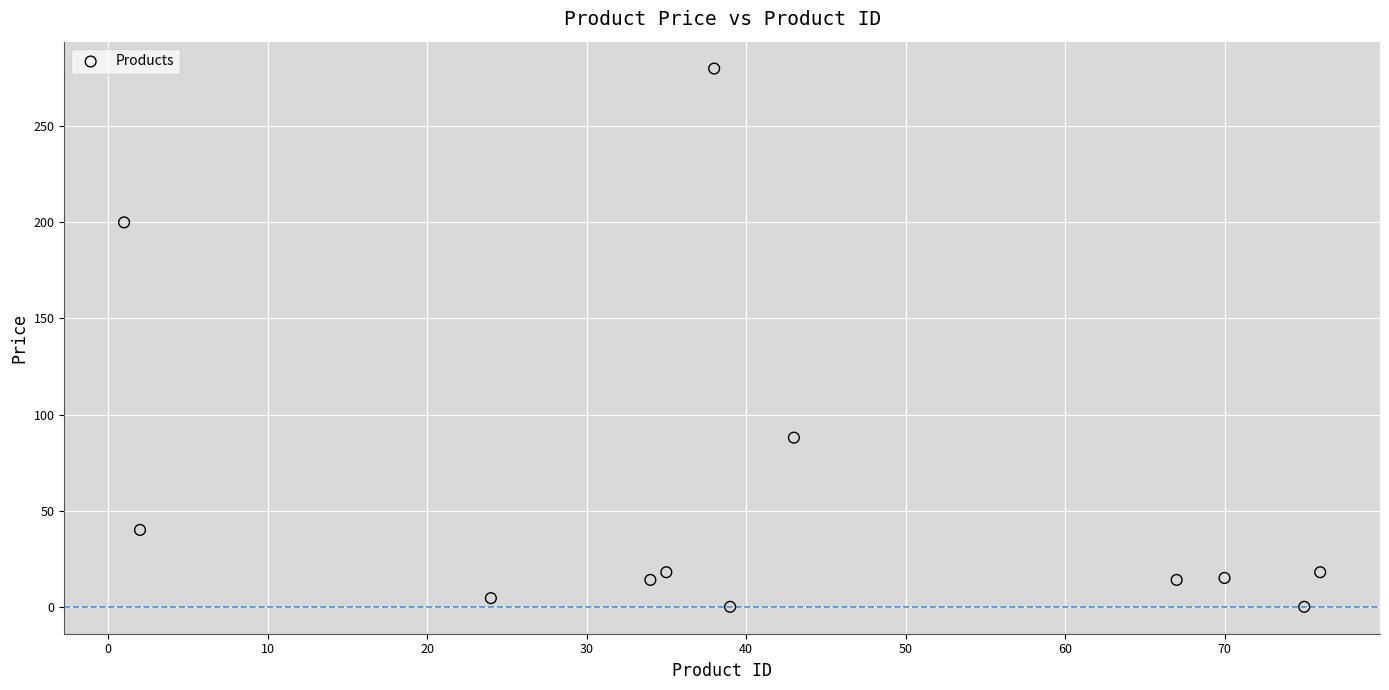

What is the range of Y values (max minus min)?

280.0